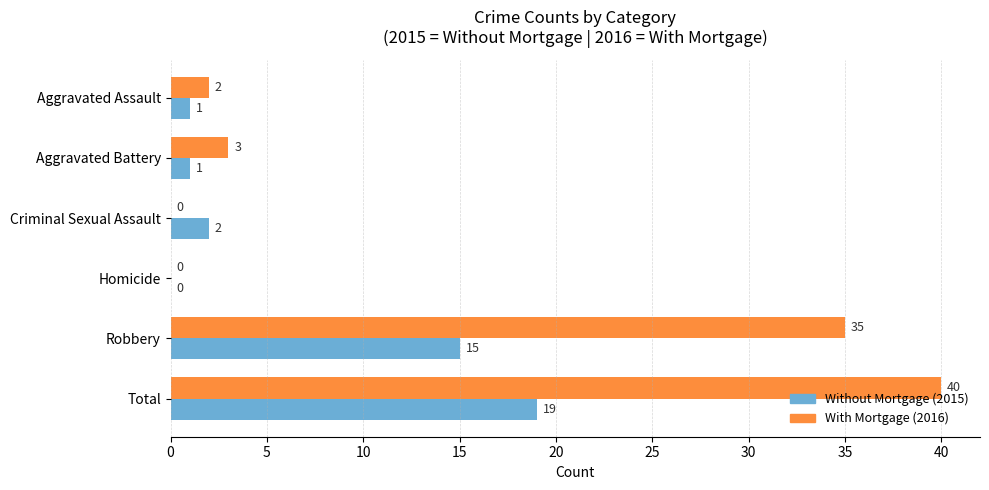

What is the total value across all series at Aggravated Assault?

3